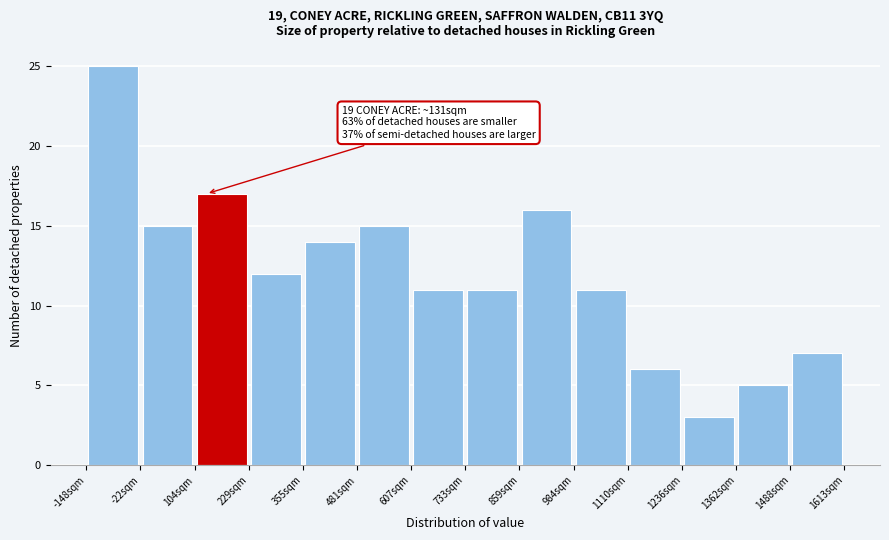

Over which range of the x-axis is the bar tallest?

-140 to -20